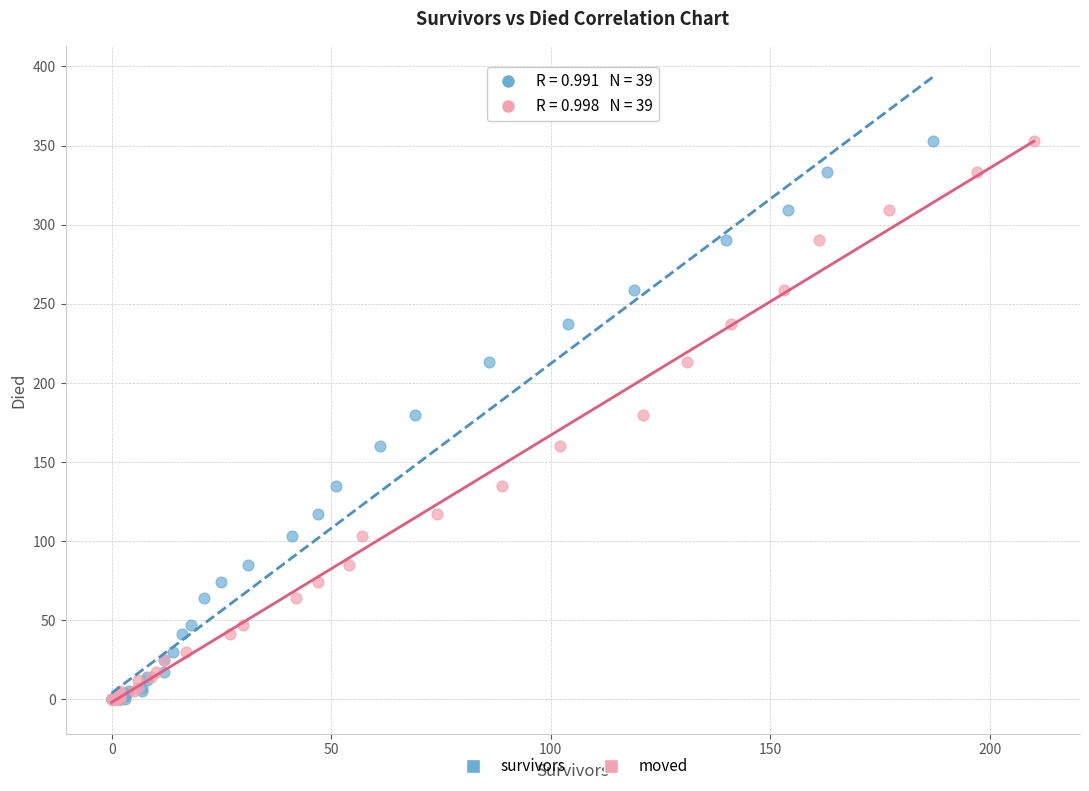

What are all the series names shown in the legend?

survivors, moved